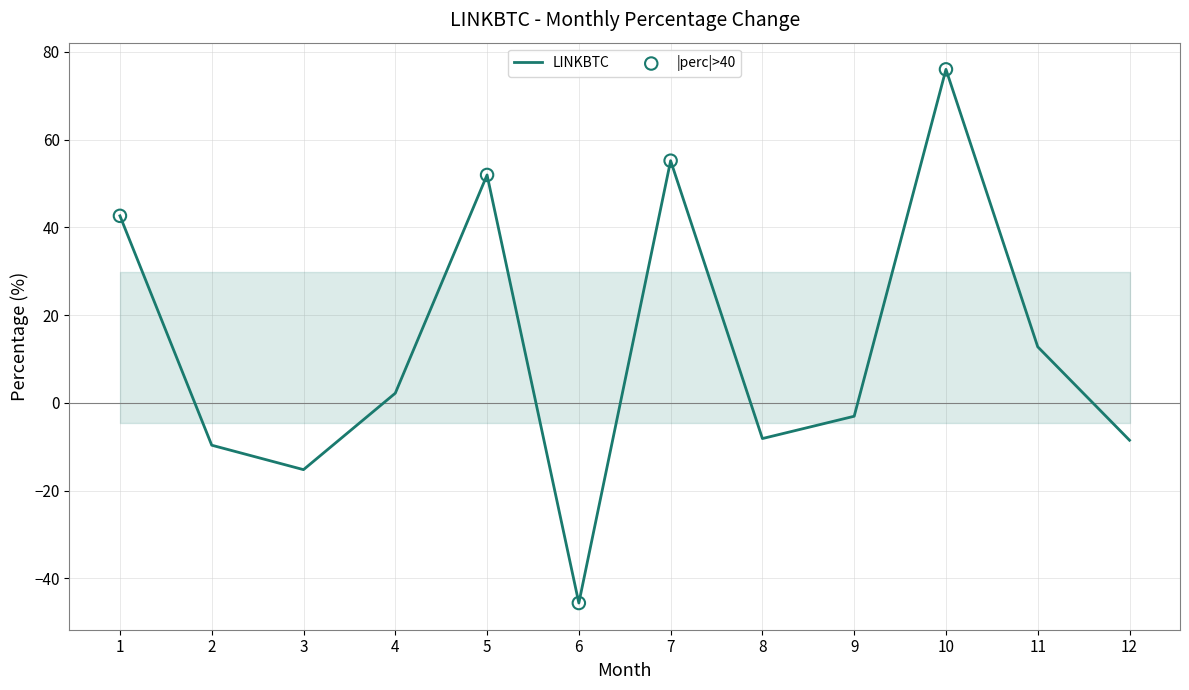

Which has a higher value, 8 or 5?

5